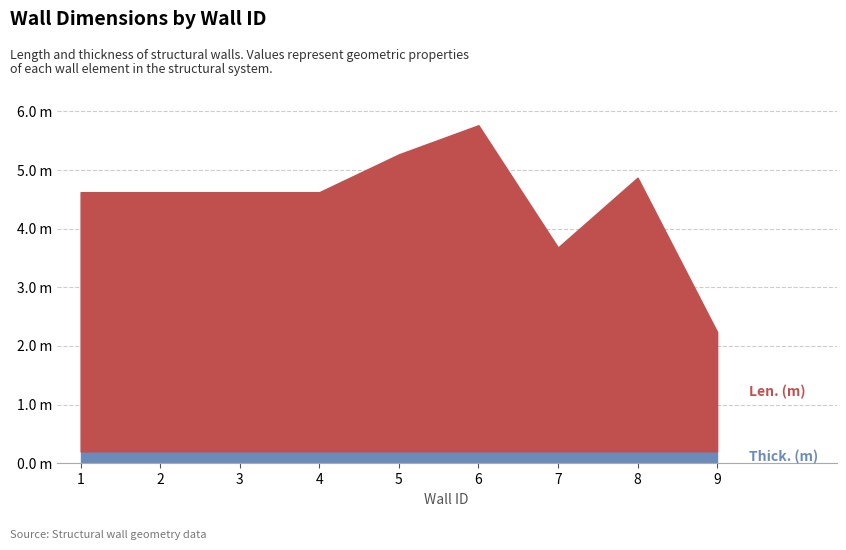

What are all the series names shown in the legend?

Len. (m), Thick. (m)